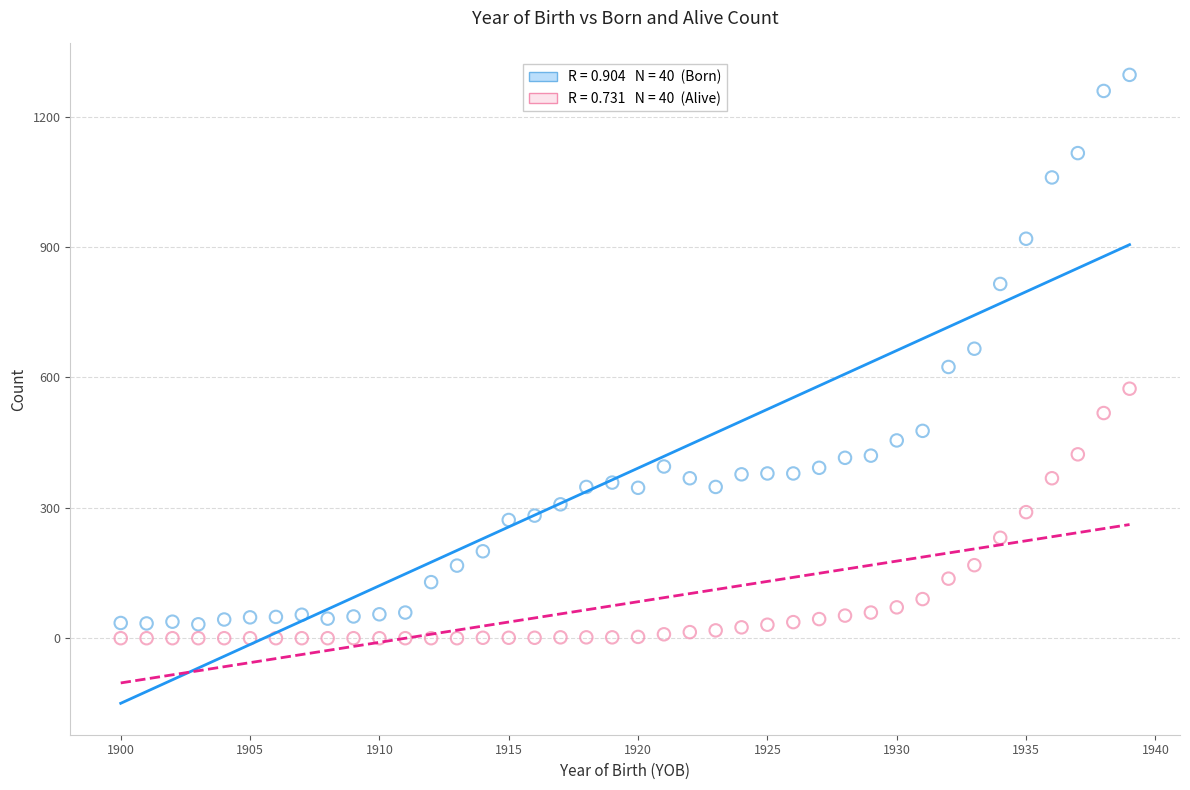

Across all data points, what is the range of Y values (max minus min)?

1296